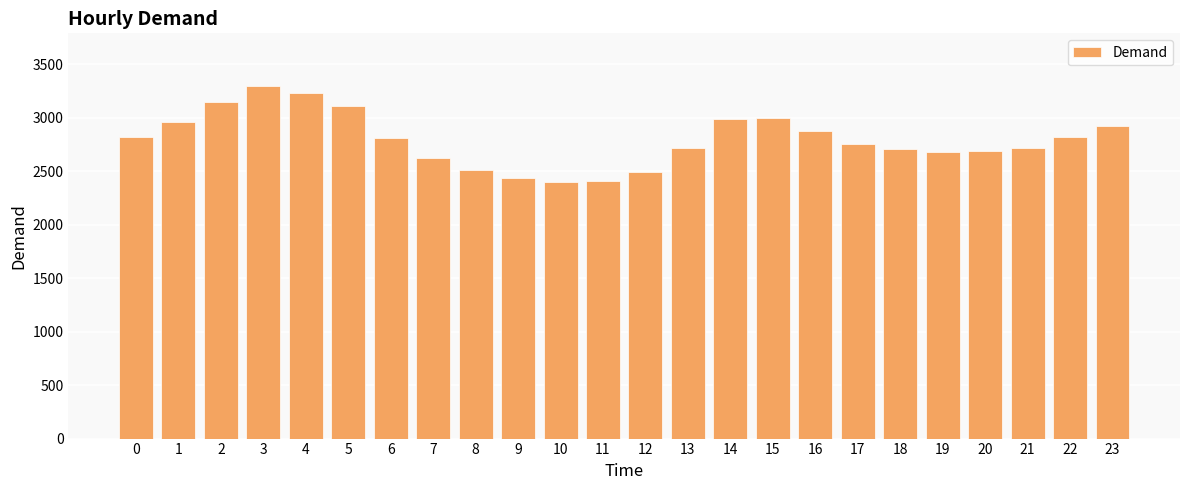

Is it true that the value at 5 is 4827?

False